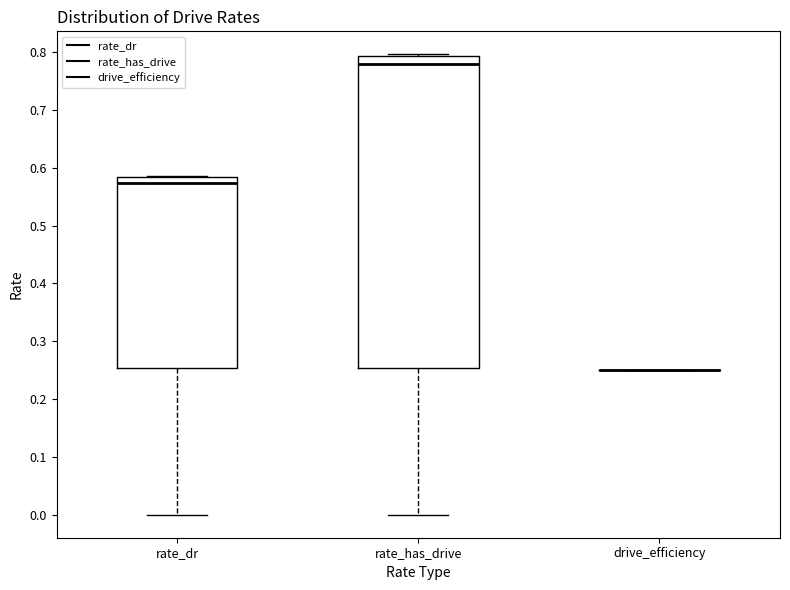

Where is the lower edge of the box for rate_dr on the y-axis? The values are not printed on the chart, so give them approximately, as read against the axis.

0.25